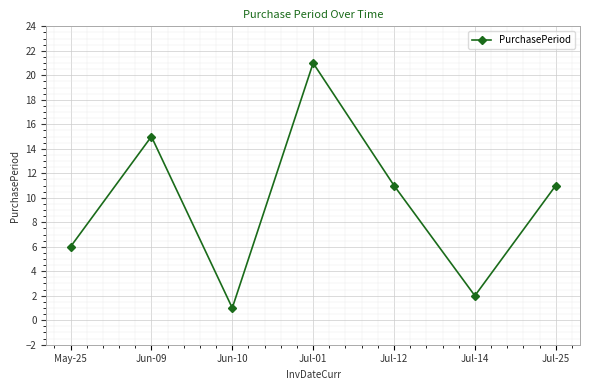

Reading right to left, what are all the values shown in this chart?

Jul-25=11	Jul-14=2	Jul-12=11	Jul-01=21	Jun-10=1	Jun-09=15	May-25=6